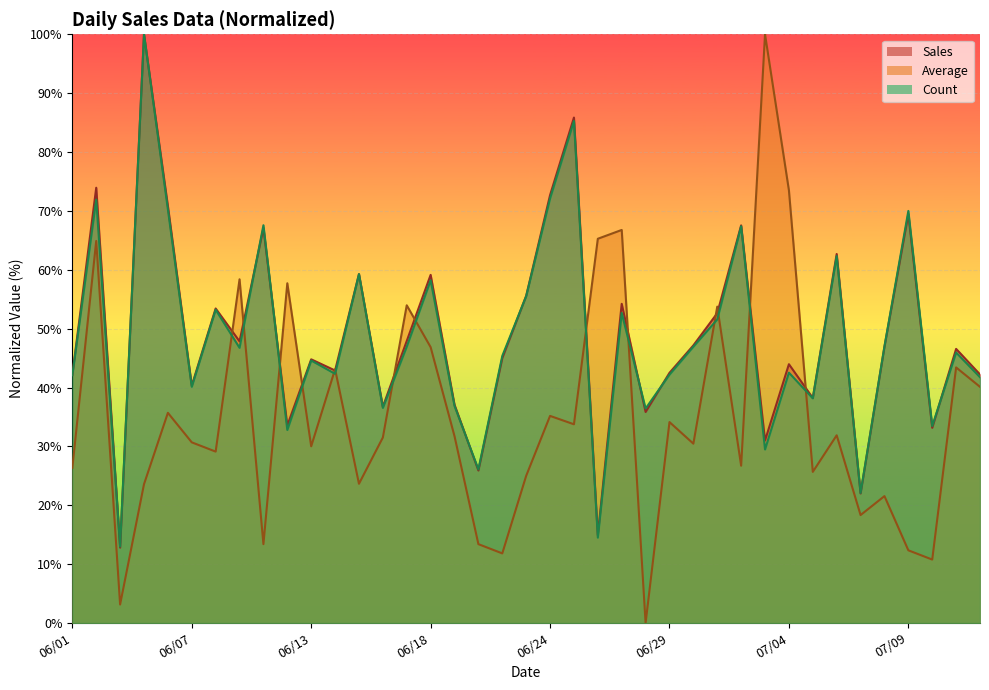

True or false: Sales and Average intersect in this chart.

True